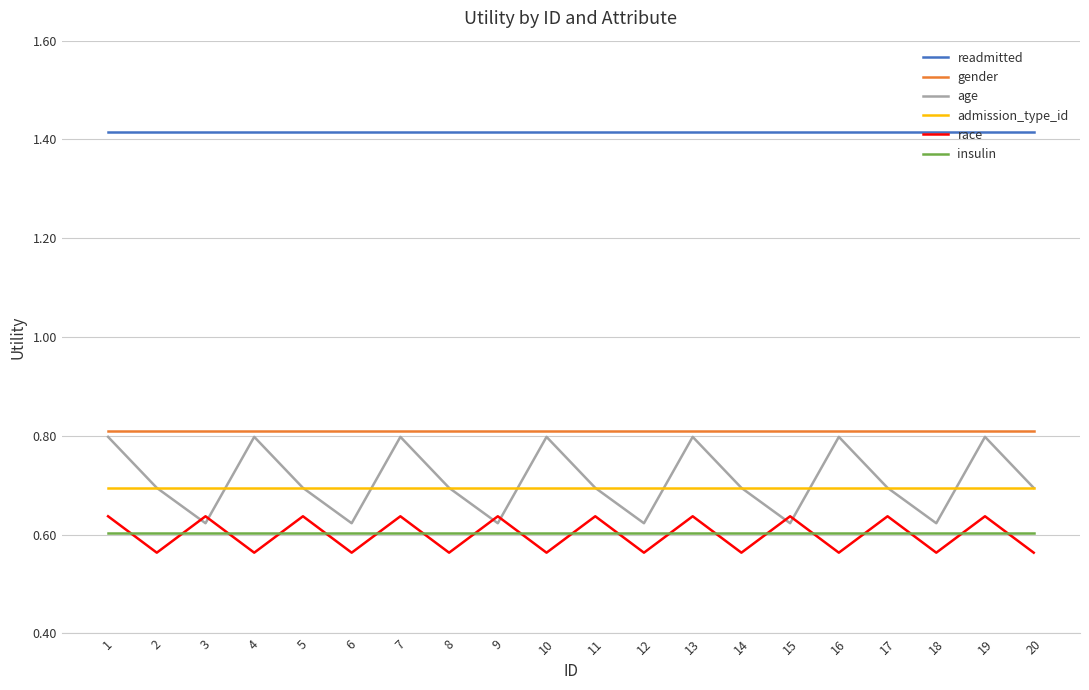

Between 1 and 20, which series saw the biggest shift?

age